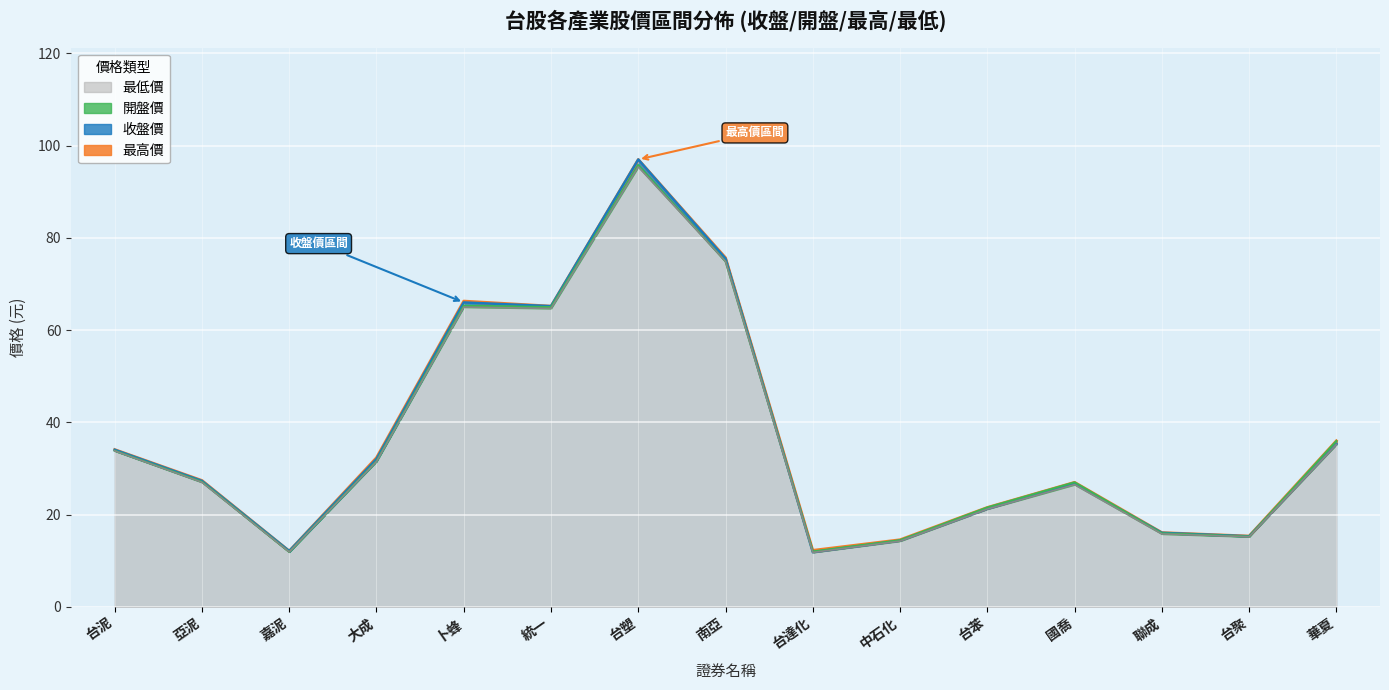

Rank the series by their average value, from lowest to highest.

最低價, 開盤價, 收盤價, 最高價